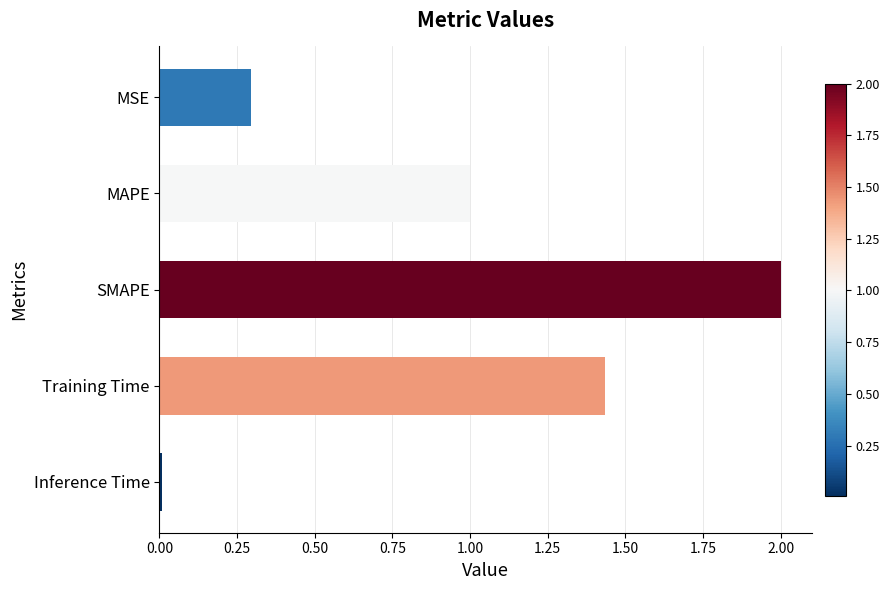

List the labels in order of value, smallest first.

Inference Time, MSE, MAPE, Training Time, SMAPE